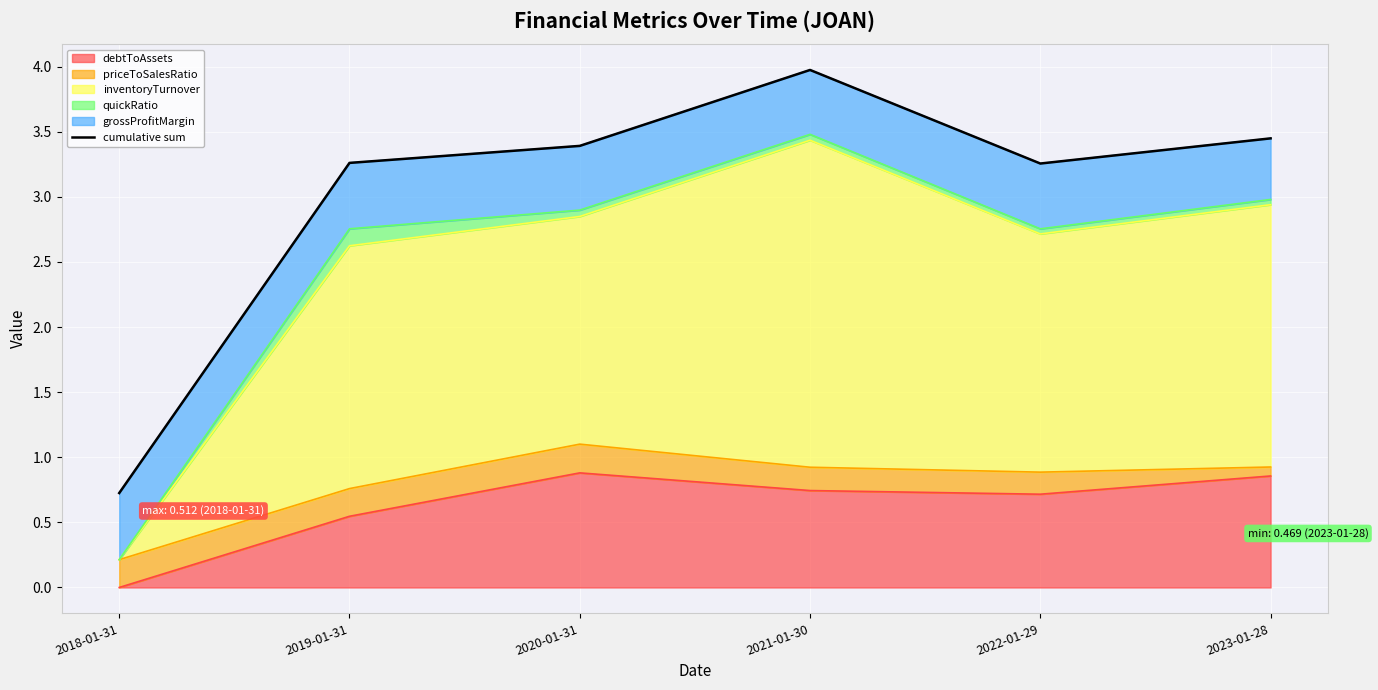

List the labels in order of value, largest first.

2021-01-30, 2023-01-28, 2020-01-31, 2019-01-31, 2022-01-29, 2018-01-31